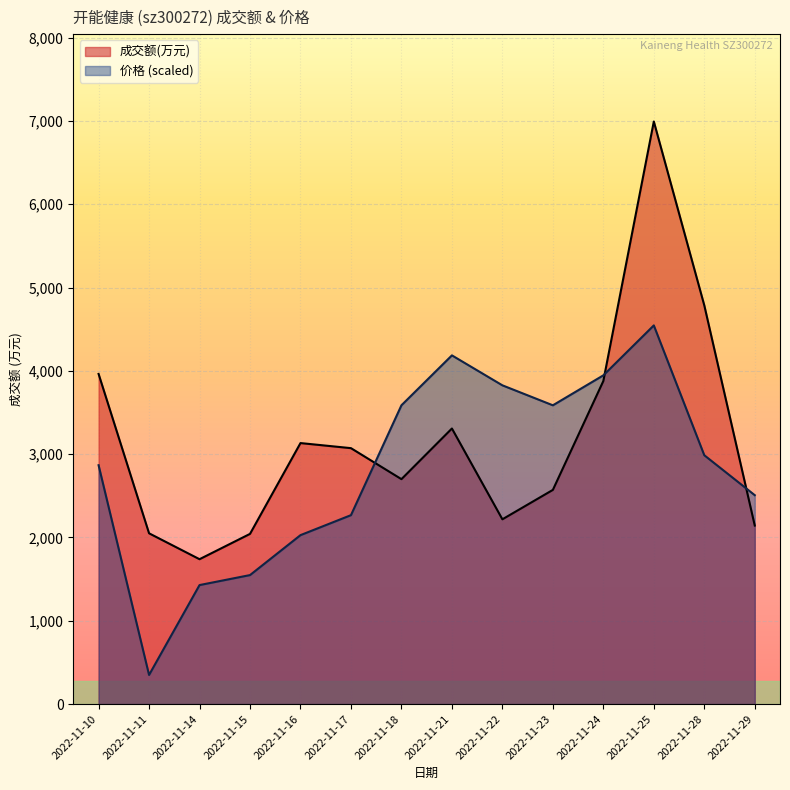

Where is 成交额(万元) nearest to the value 4366?

2022-11-10